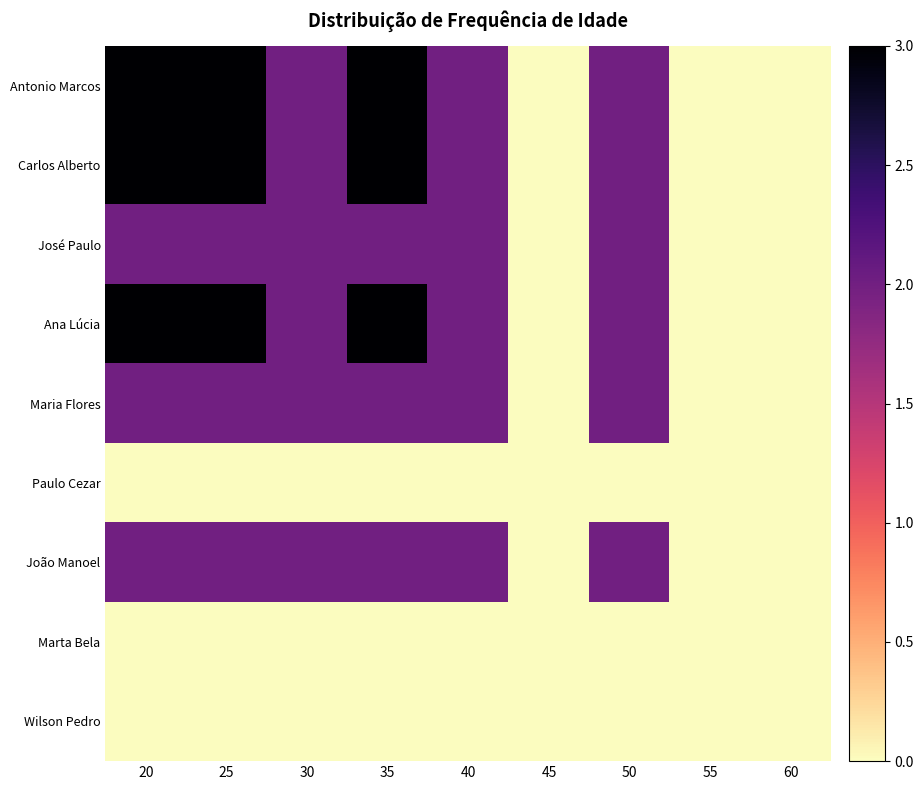

List the series in order of their peak value, highest first.

Antonio Marcos, Carlos Alberto, Ana Lúcia, José Paulo, Maria Flores, João Manoel, Paulo Cezar, Marta Bela, Wilson Pedro